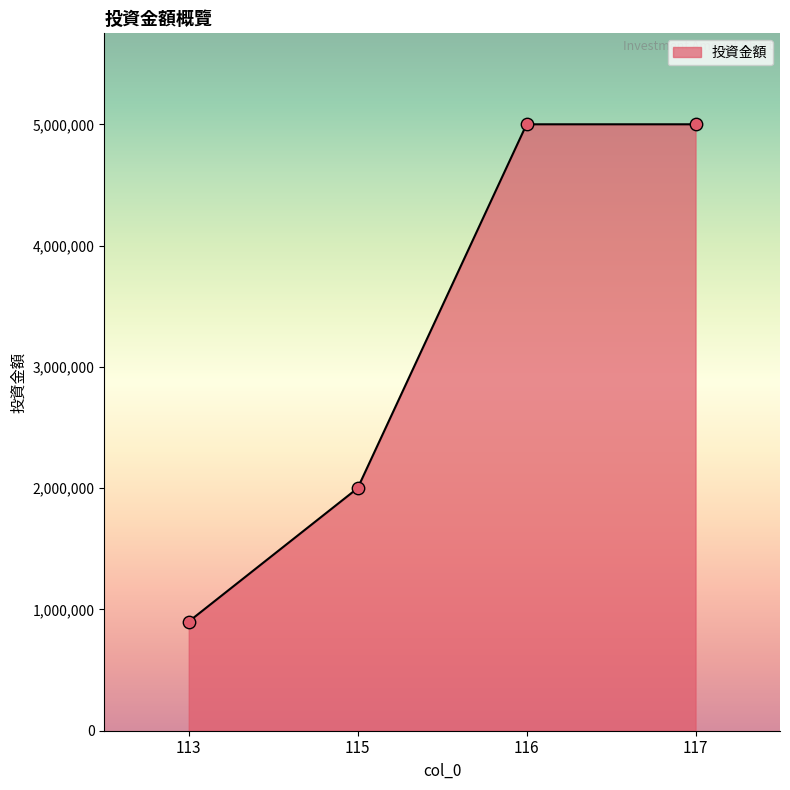

What is the change in value from 115 to 116?

+3000000